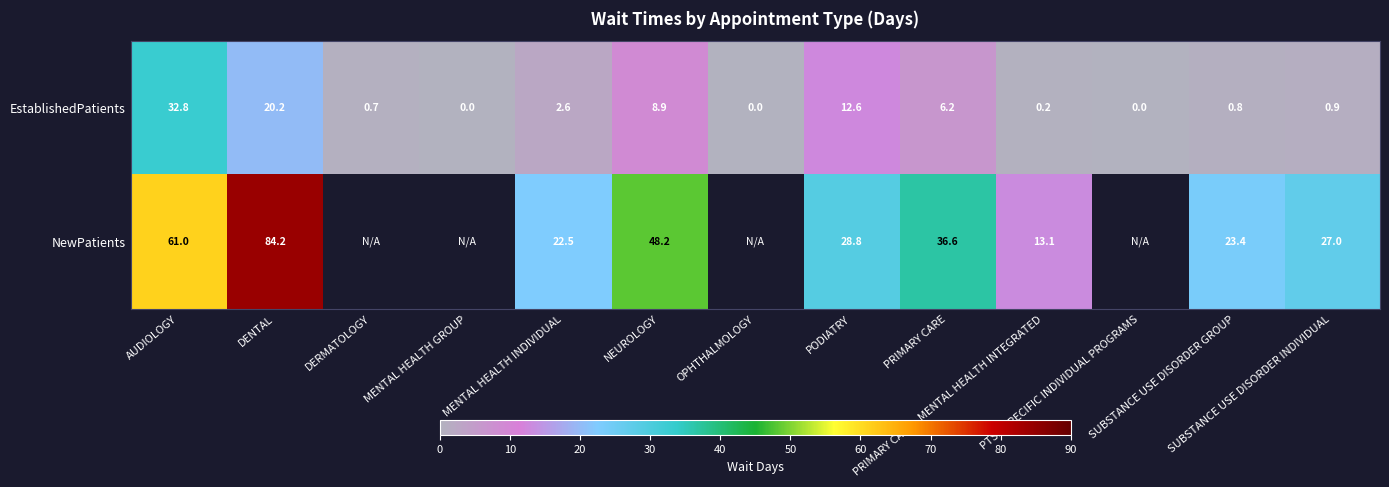

What is the difference between the highest and lowest values at PRIMARY CARE - MENTAL HEALTH INTEGRATED?

12.9